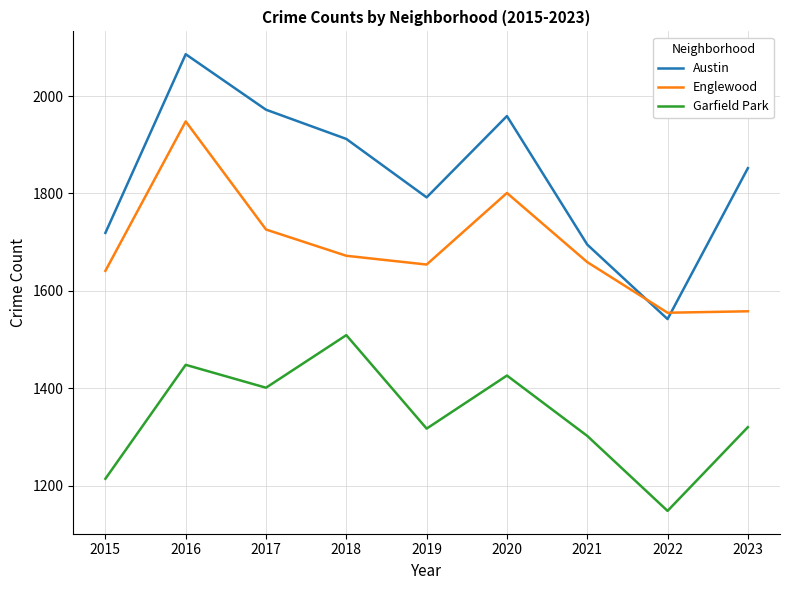

Where is Englewood nearest to the value 1751?

2017